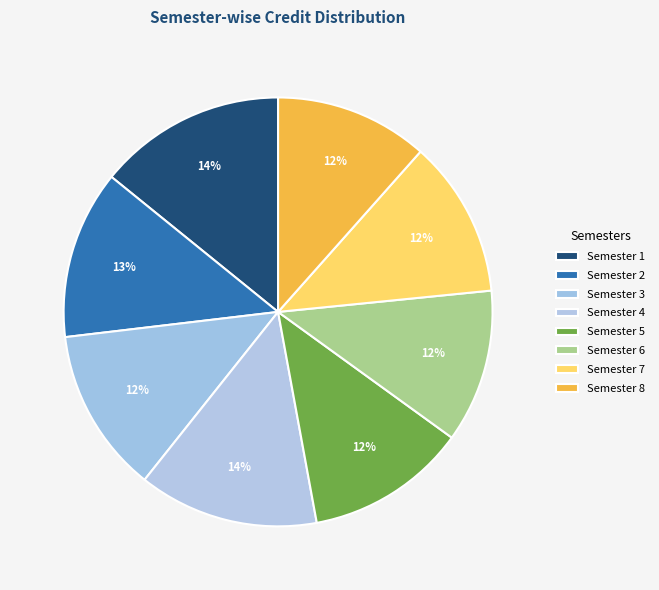

How many segments does this pie chart have?

8